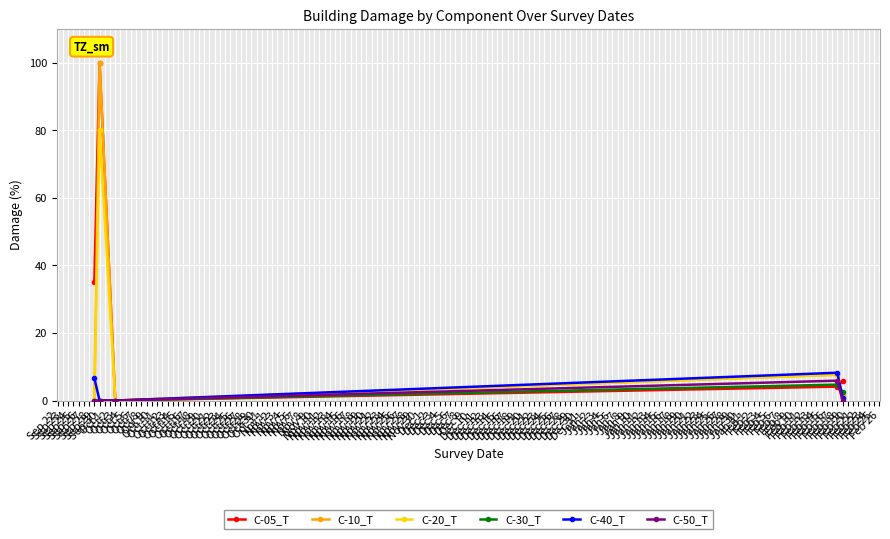

What is the greatest value displayed?

100.0